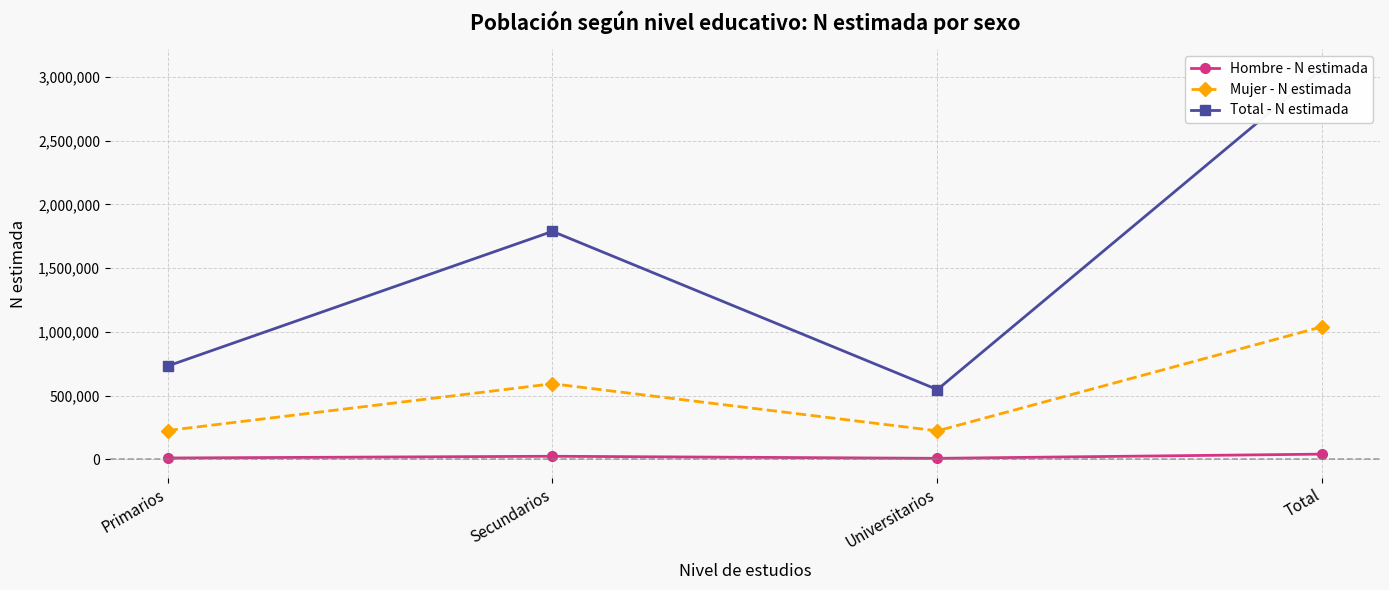

What is the average value of the Total - N estimada series?

1533561